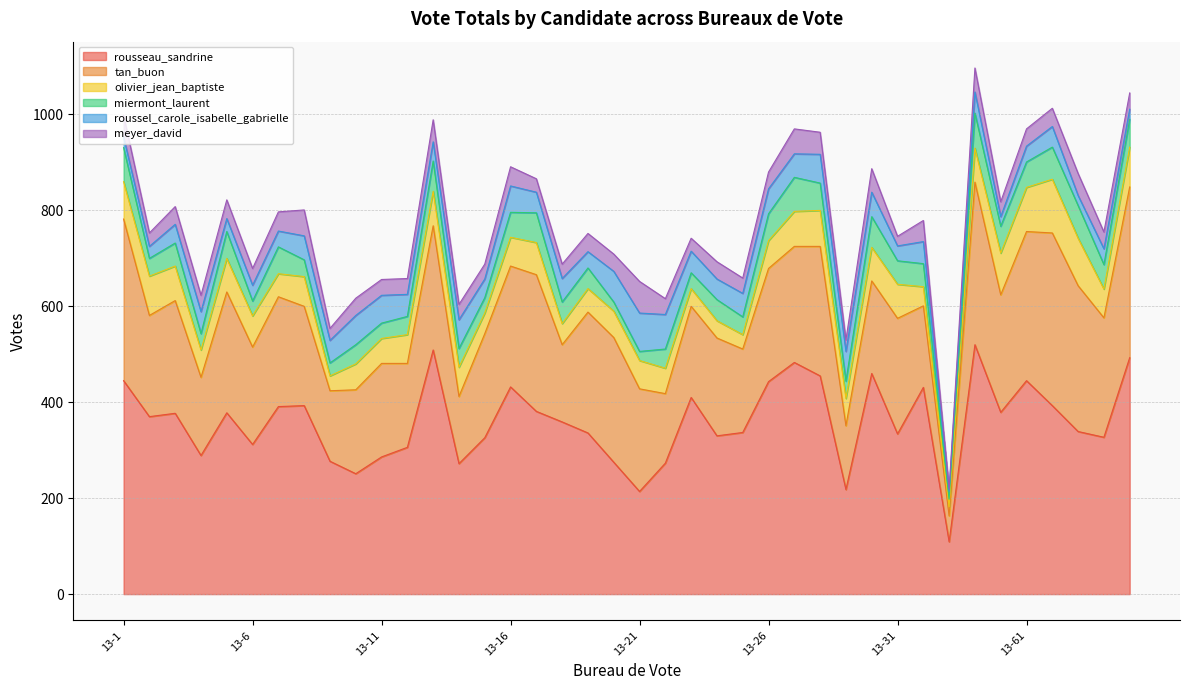

What is the average value of the olivier_jean_baptiste series?

62